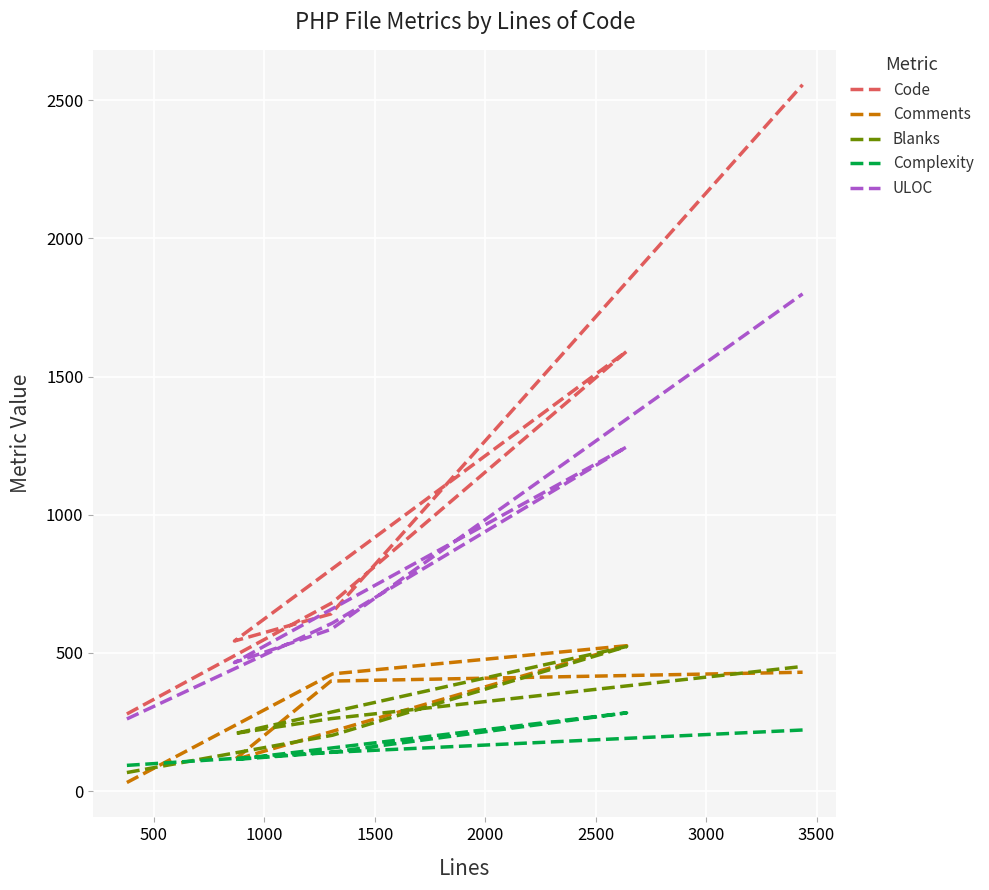

What is the maximum value shown in the chart?

2556